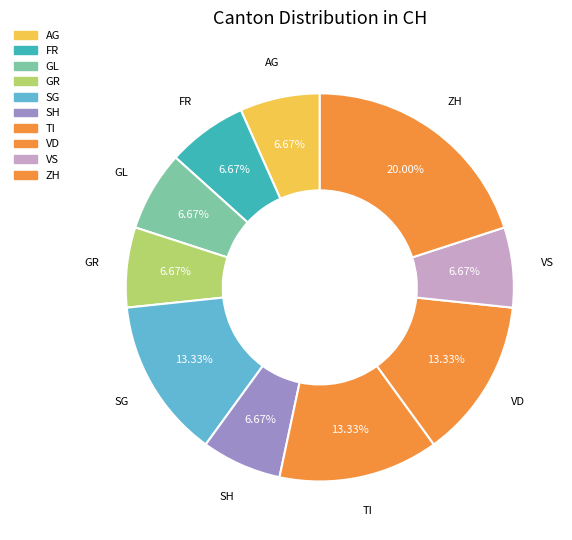

Approximately how many times larger is the value at GL compared to GR?

1.0